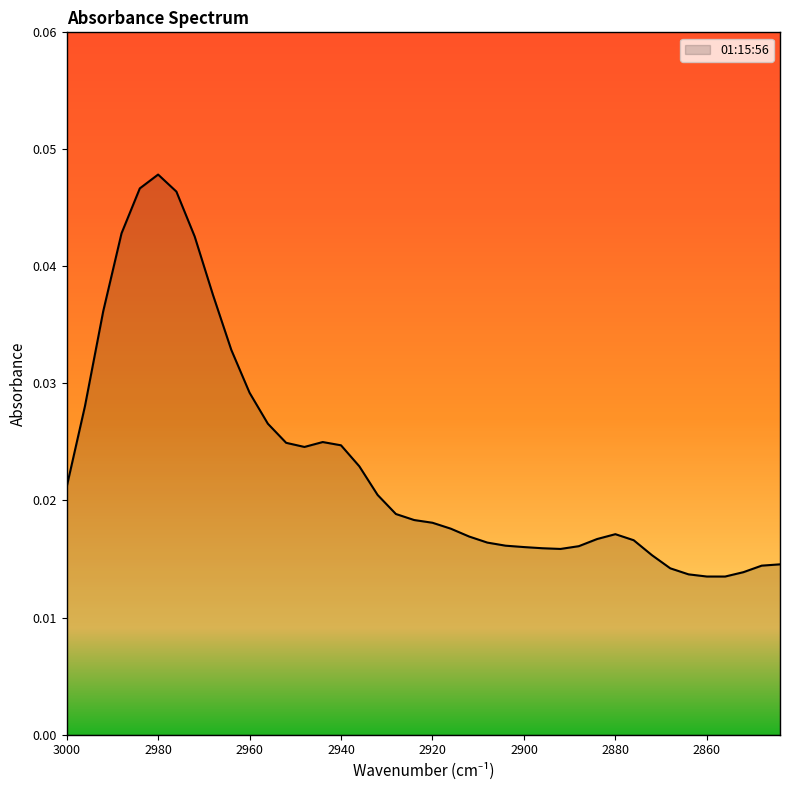

At which category does the data reach its first local peak?

2980